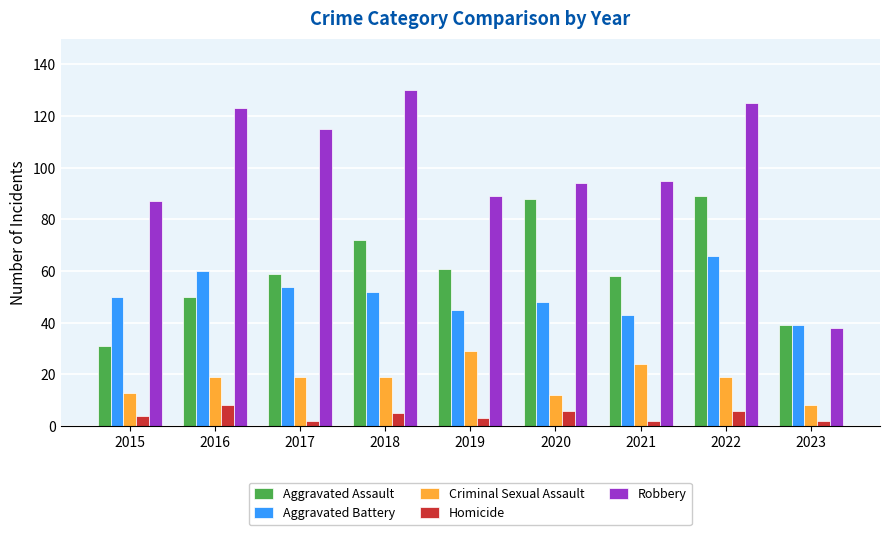

List the labels in order of Aggravated Battery value, smallest first.

2023, 2021, 2019, 2020, 2015, 2018, 2017, 2016, 2022